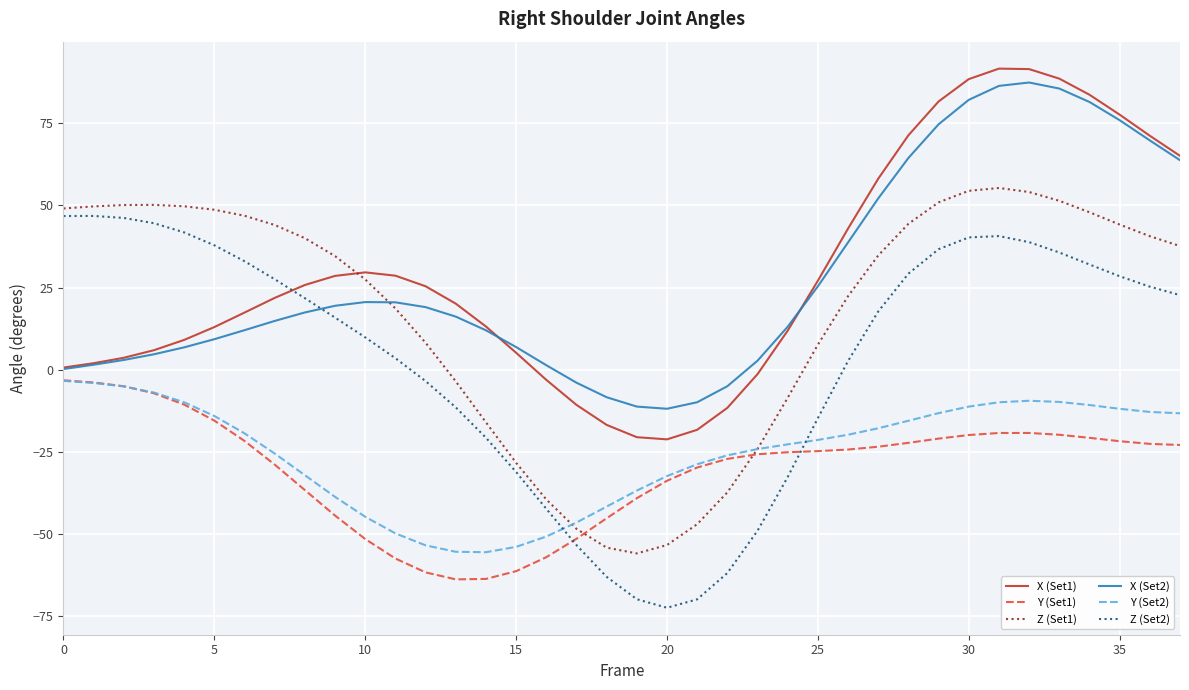

What is the difference between the maximum and minimum values in the X (Set1) series?

112.8